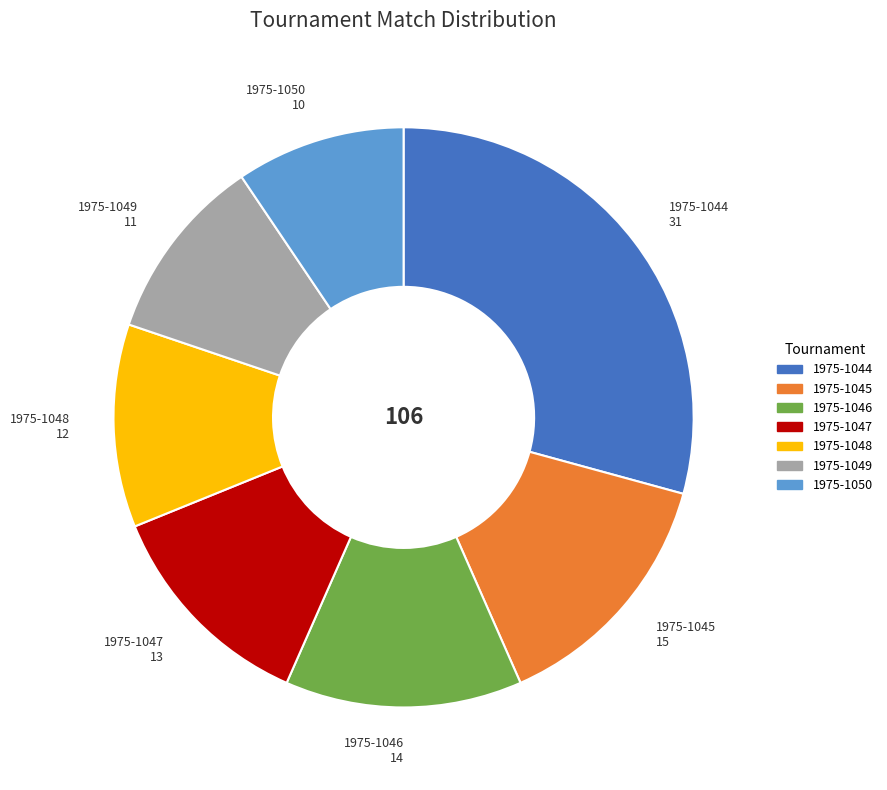

Does any single category account for the majority?

No